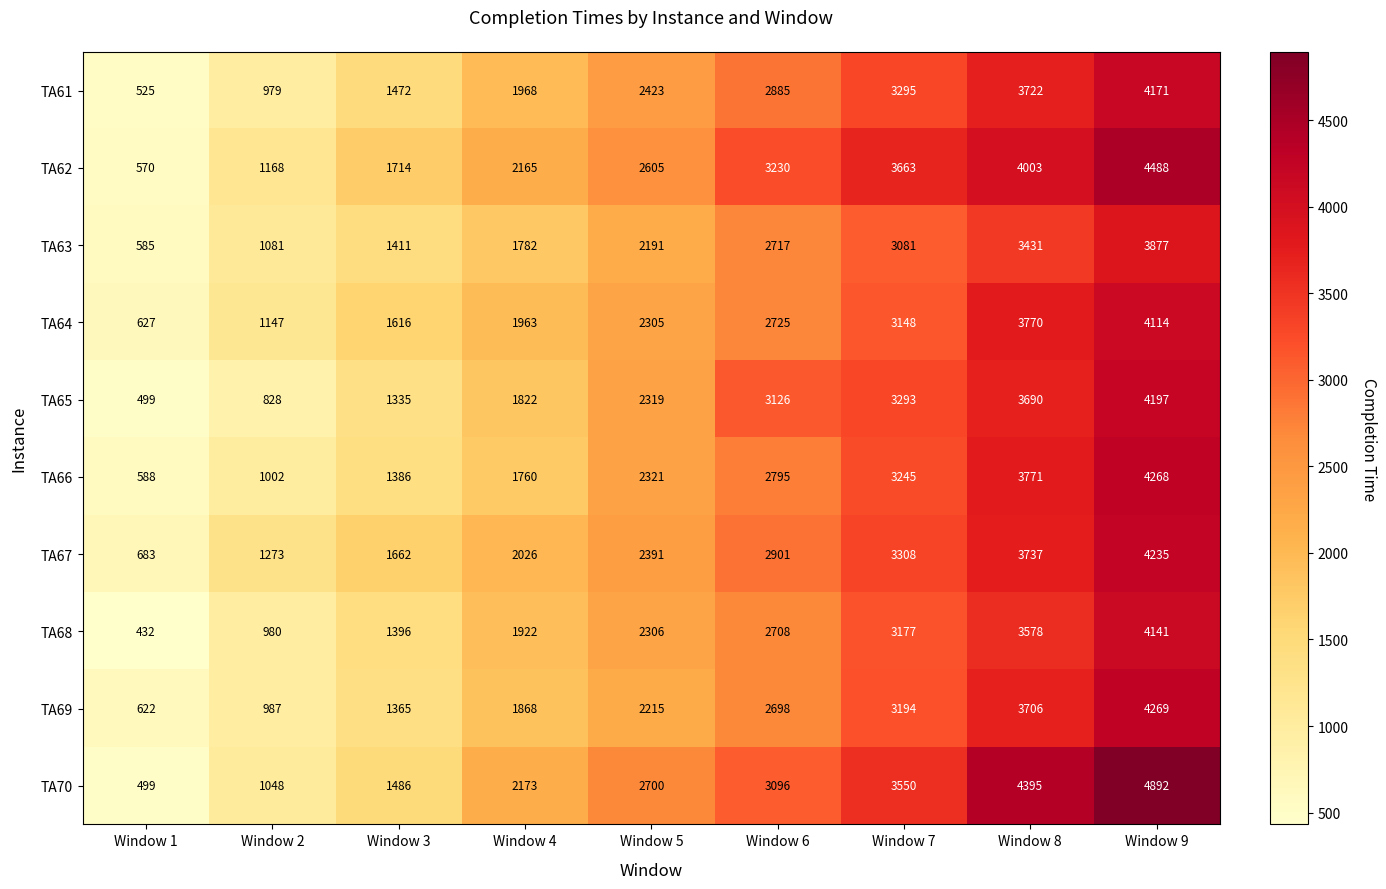

Rank the series at Window 8 from lowest to highest value.

TA63, TA68, TA65, TA69, TA61, TA67, TA64, TA66, TA62, TA70